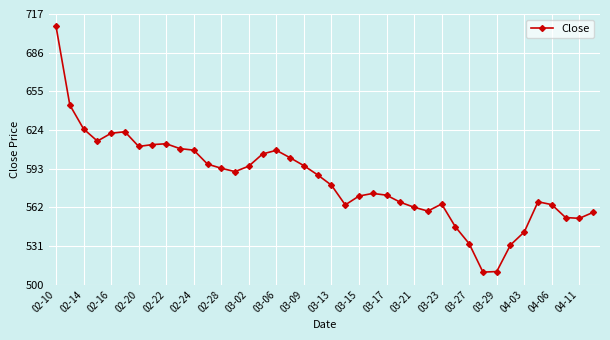

What is the difference between the maximum and second lowest values?

196.7